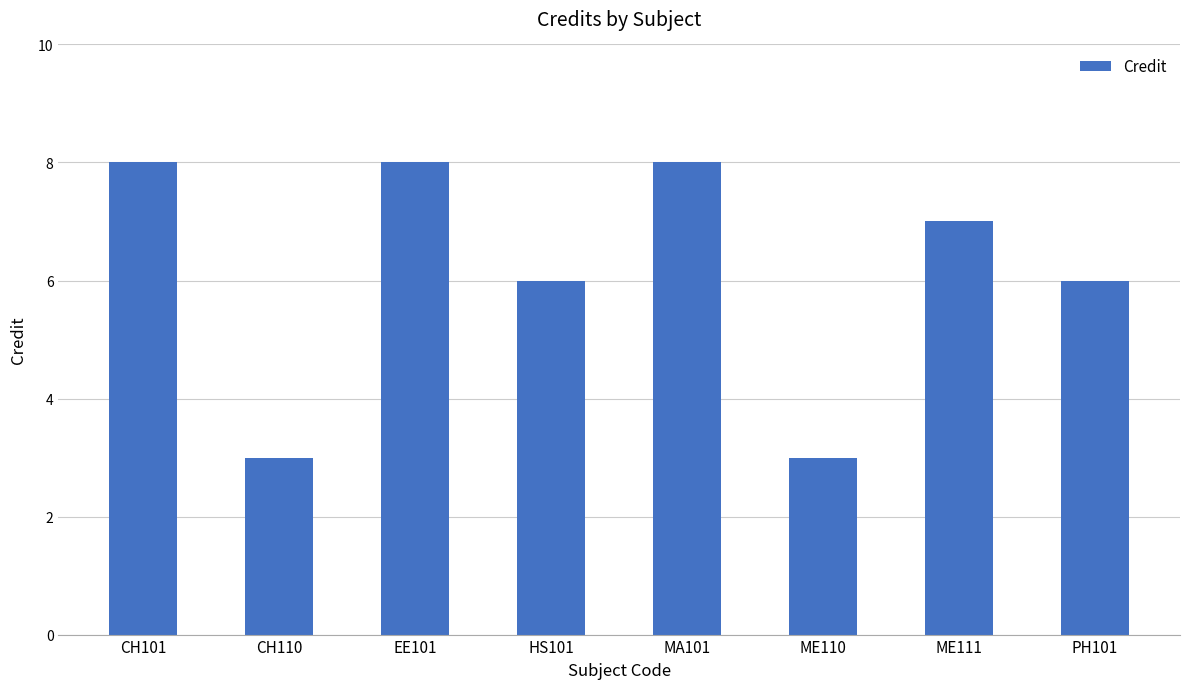

What is the minimum value shown in the chart?

3